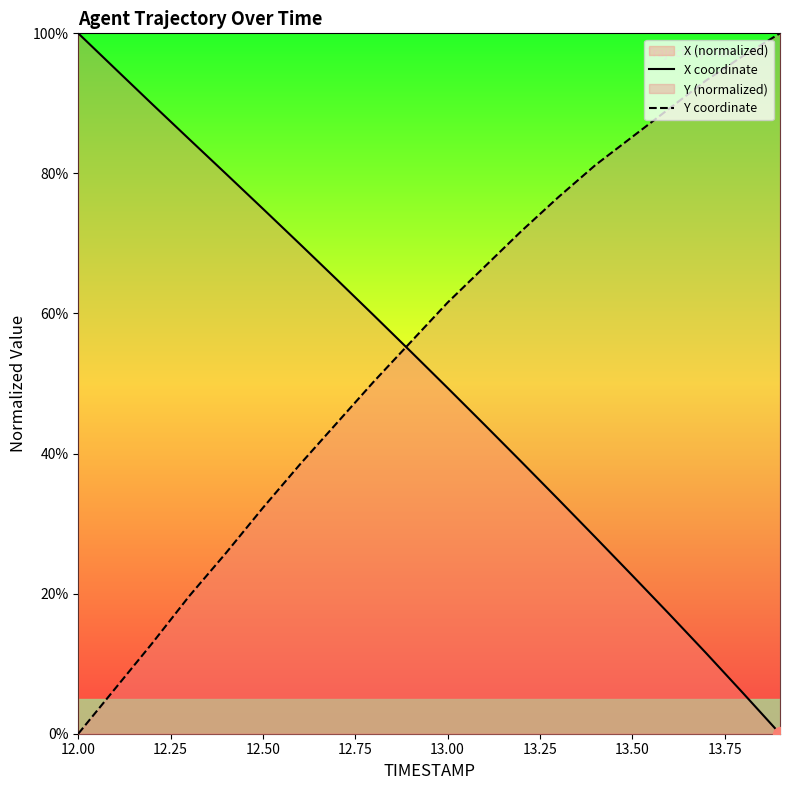

How many intersections are there between X coordinate and Y coordinate?

1